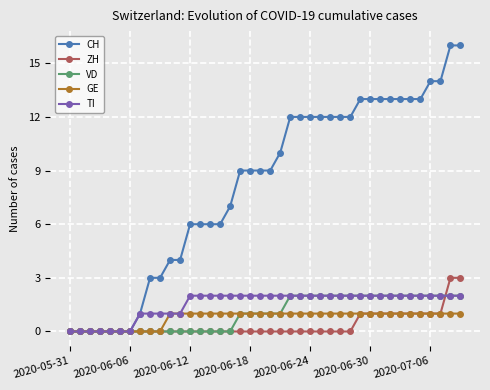

What is the difference between the maximum and minimum values in the ZH series?

3